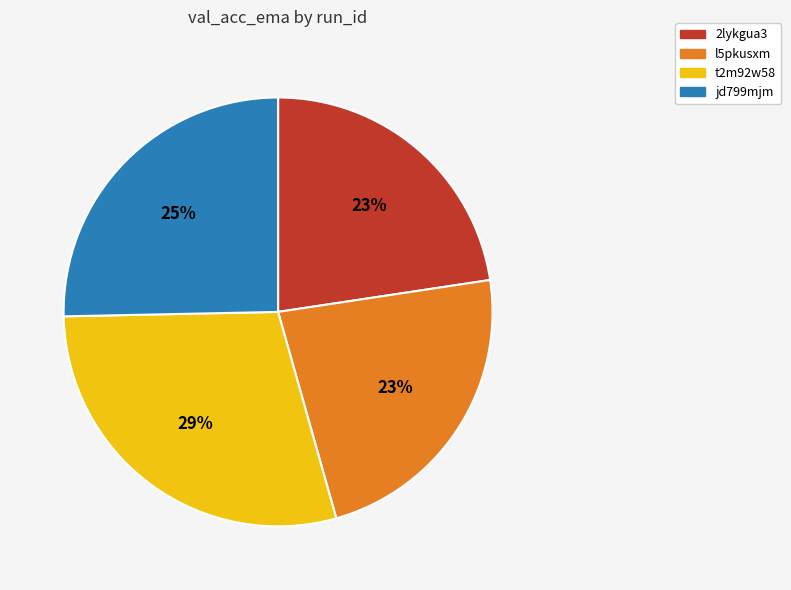

What percentage is the t2m92w58 slice, to the nearest percent?

29%